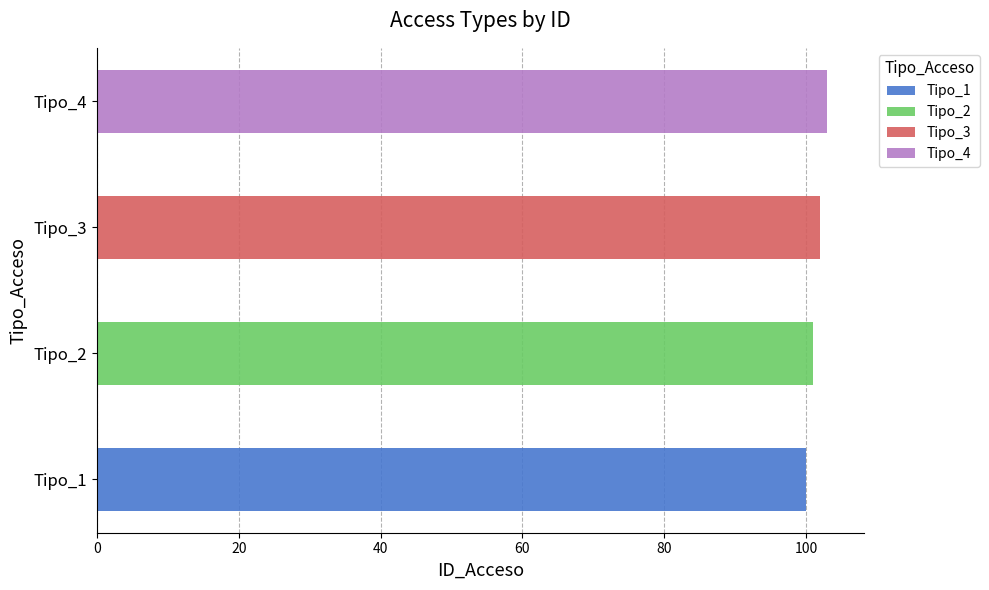

Approximately how many times larger is the value at Tipo_3 compared to Tipo_2?

1.0